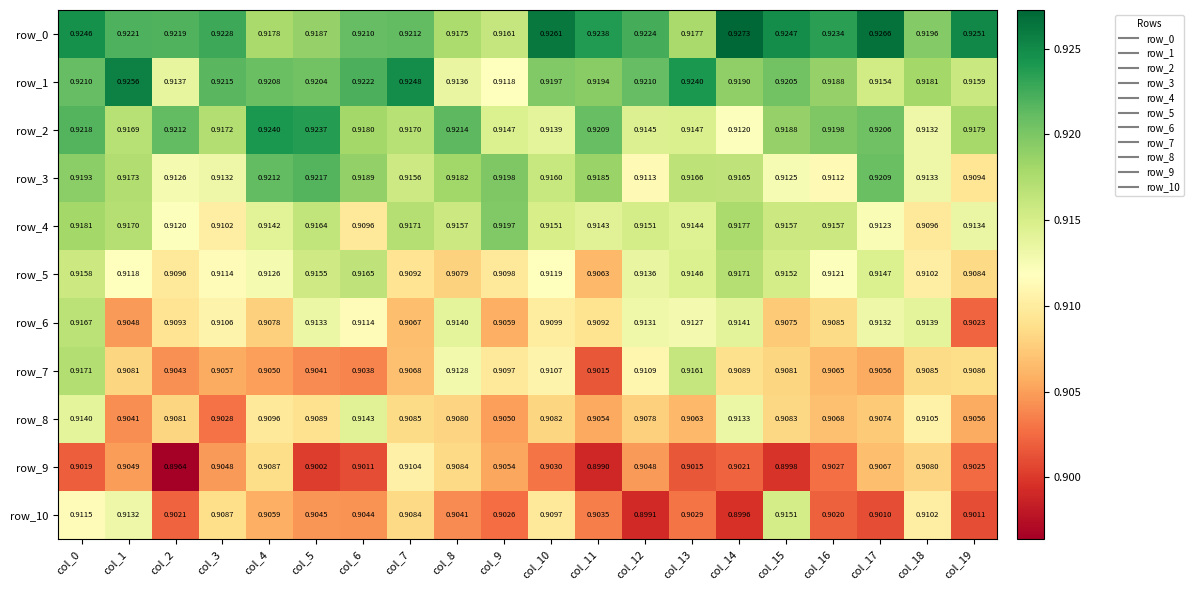

At which category does the chart reach its minimum across all series?

col_2